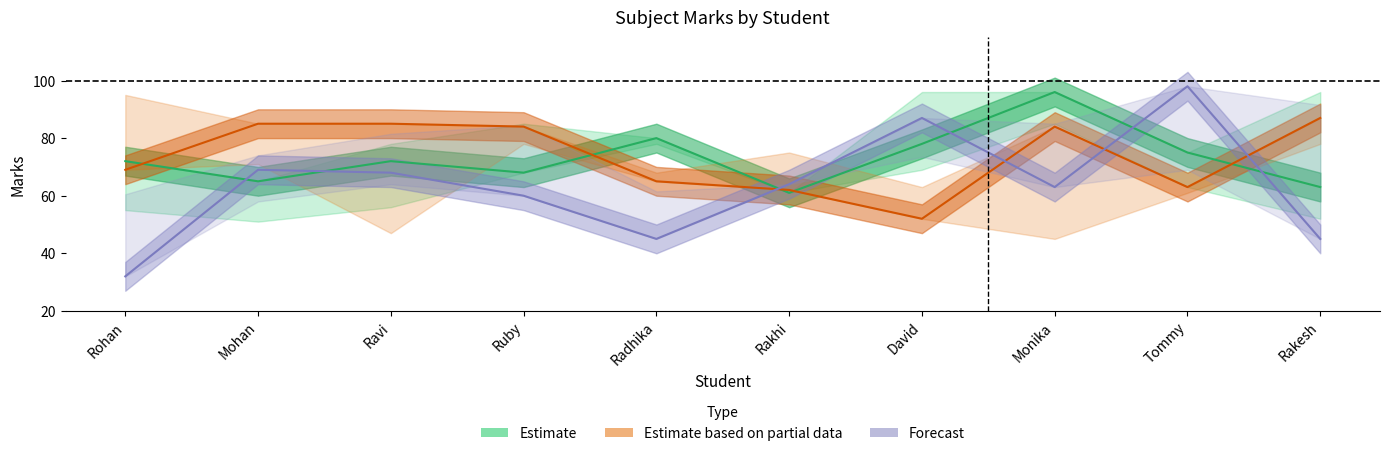

Reading left to right, what are all the values shown in this chart?

Estimate: 72	65	72	68	80	61	78	96	75	63
Estimate based on partial data: 69	85	85	84	65	62	52	84	63	87
Forecast: 32	69	68	60	45	64	87	63	98	45